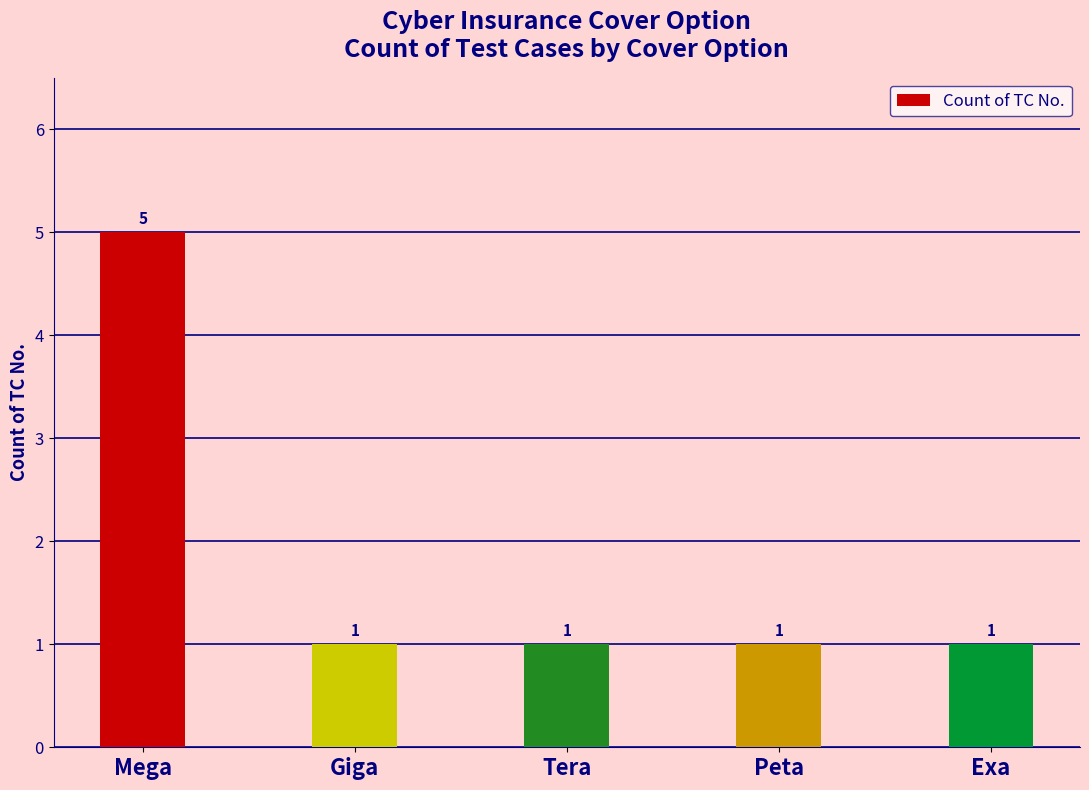

The value at Giga is 1. True or false?

True